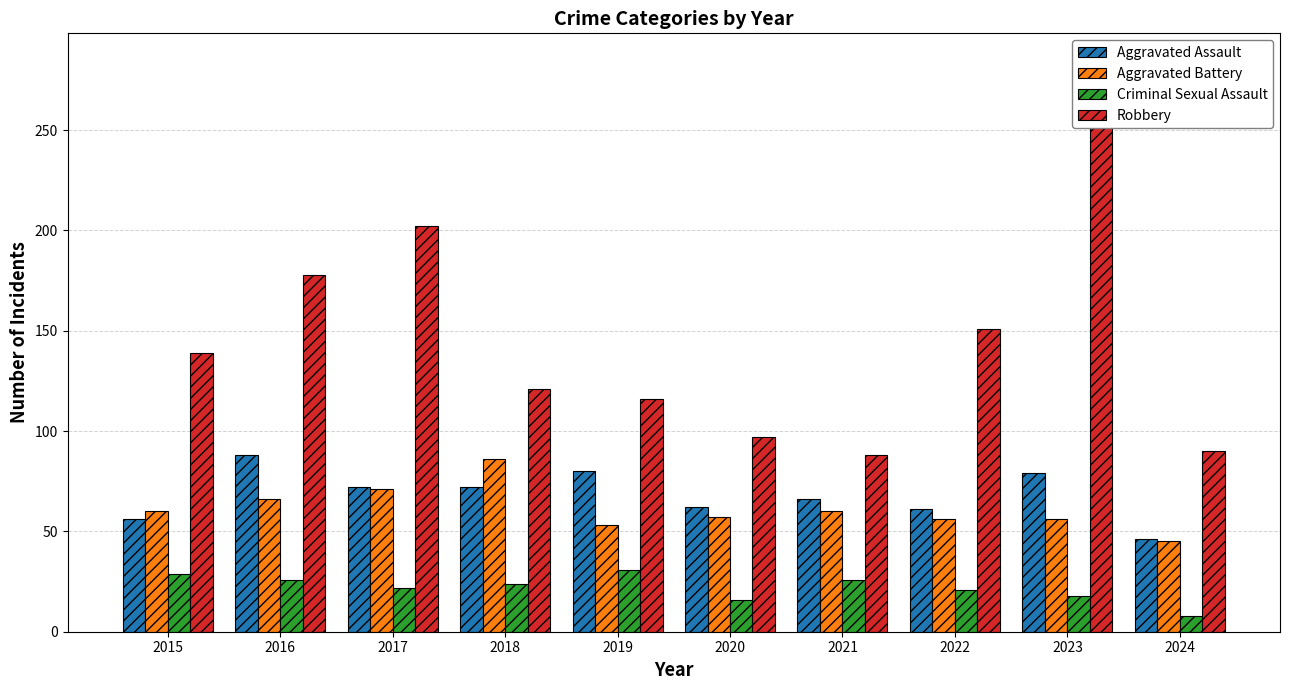

Which series has the largest total across all categories?

Robbery